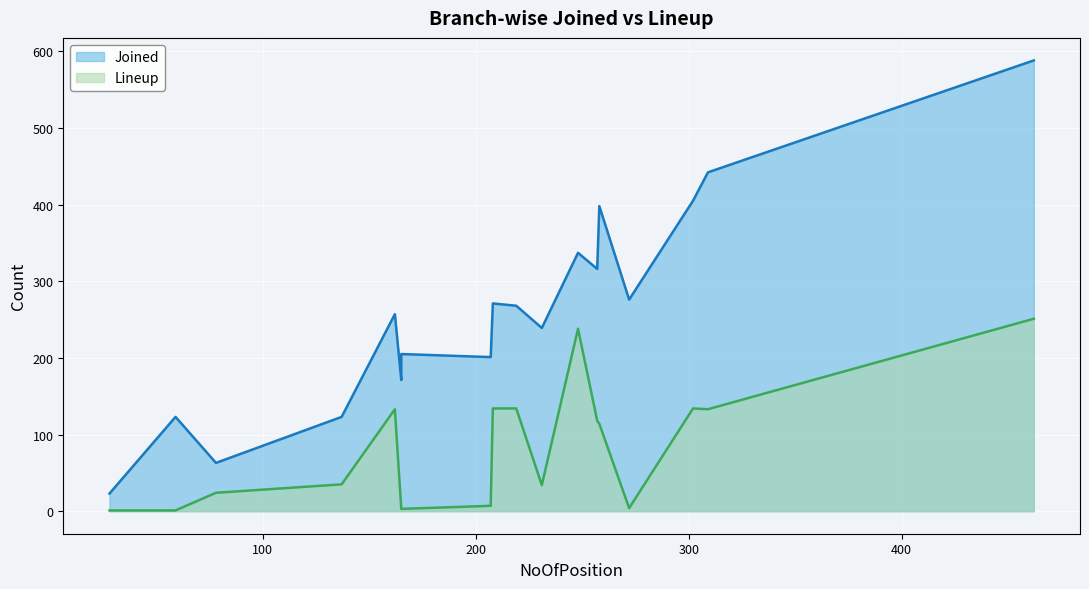

What is the spread (max minus min) of values at Vijayawada?

124